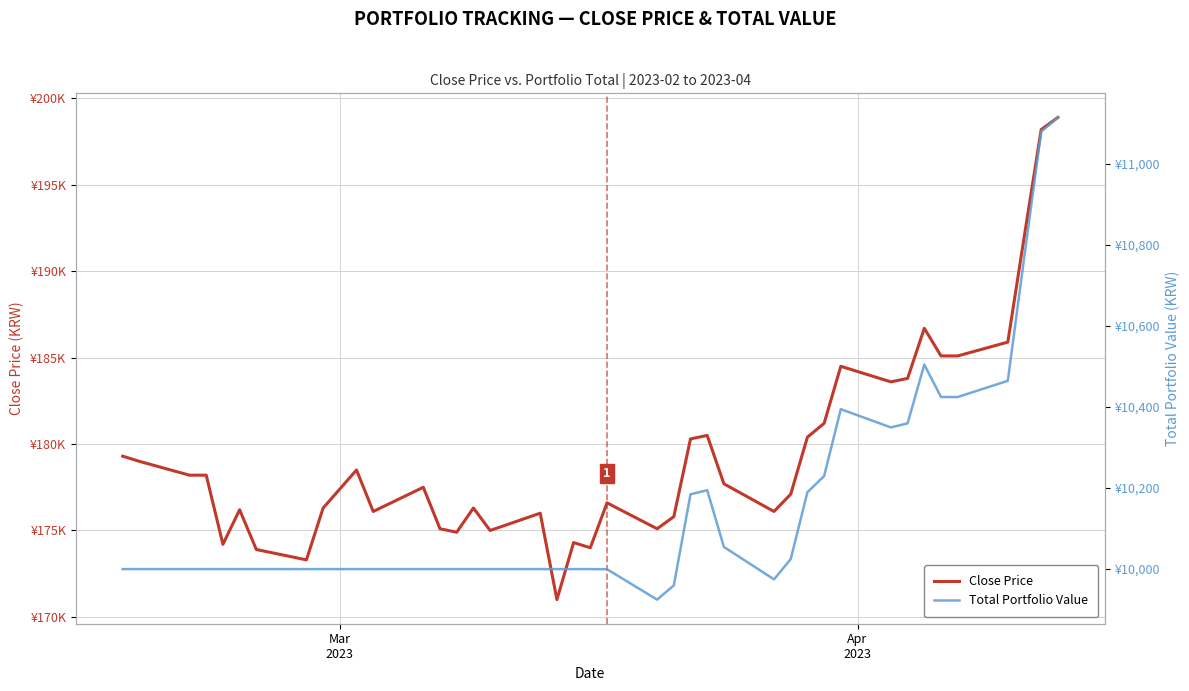

What is the minimum value for Close Price?

171000.0